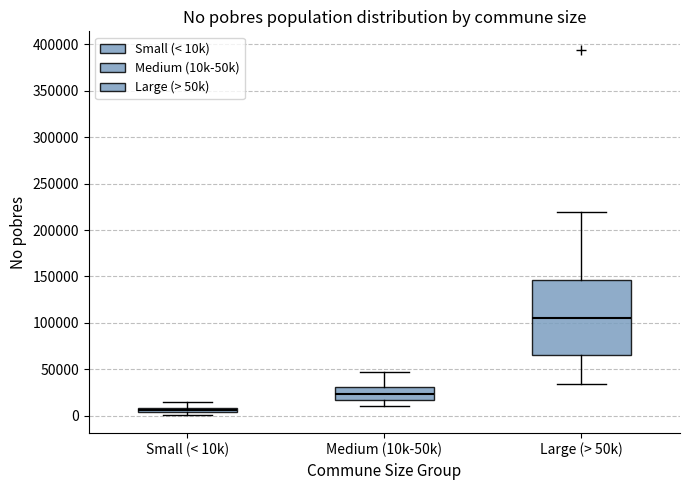

Comparing the boxes themselves (not the whiskers), which one is the tallest?

Large (> 50k)